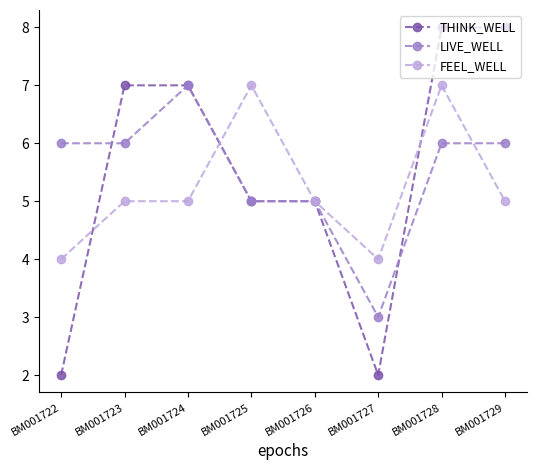

Which series has the largest range (max minus min)?

THINK_WELL